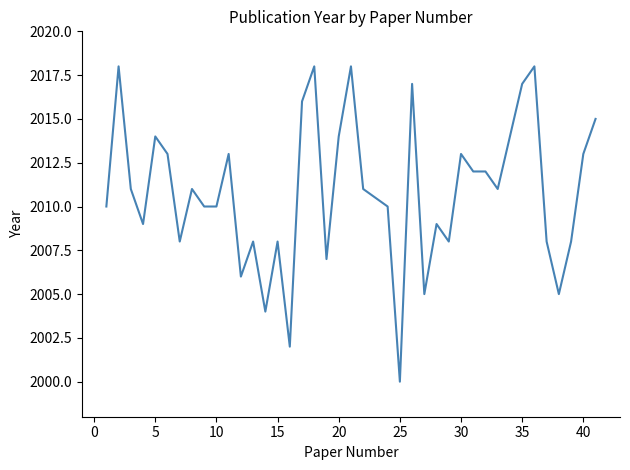

What is the maximum value shown in the chart?

2018